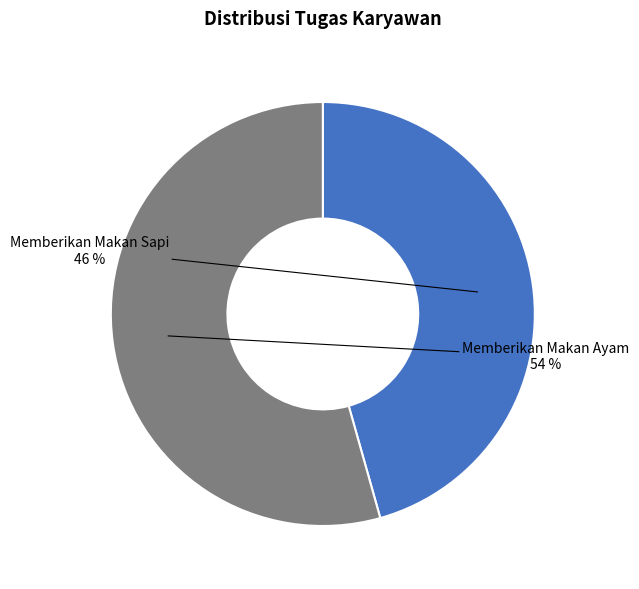

What percentage is the Memberikan Makan Sapi slice, to the nearest percent?

46%